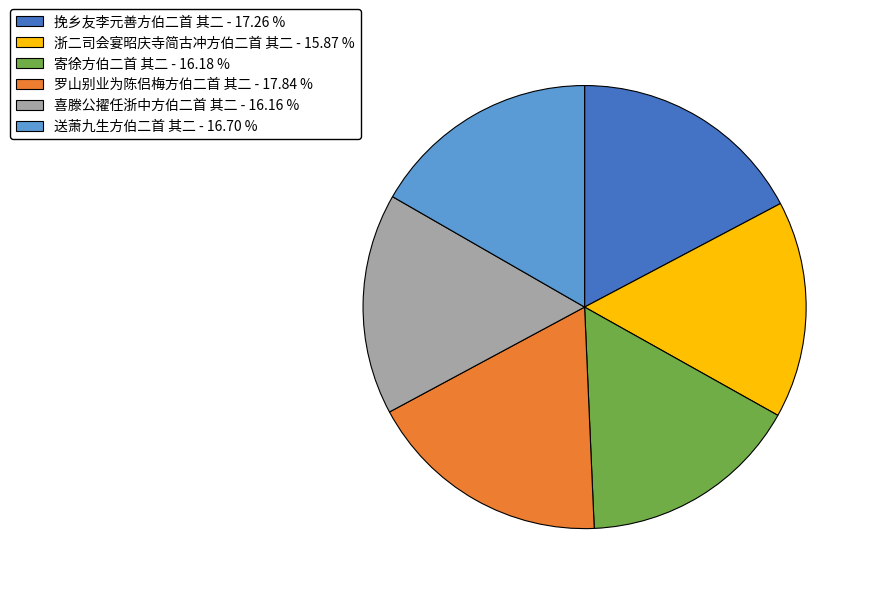

Approximately how many times larger is the value at 挽乡友李元善方伯二首 其二 compared to 罗山别业为陈侣梅方伯二首 其二?

1.0